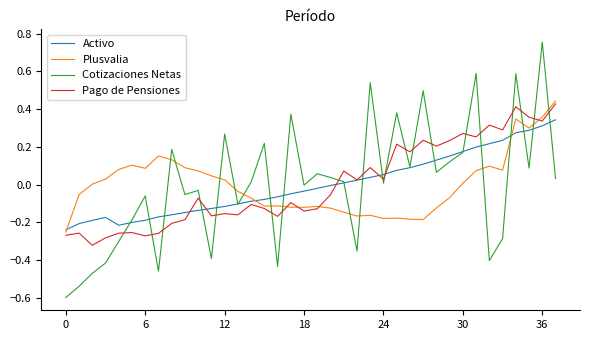

After their last crossing, which series has the higher values: Plusvalia or Cotizaciones Netas?

Plusvalia